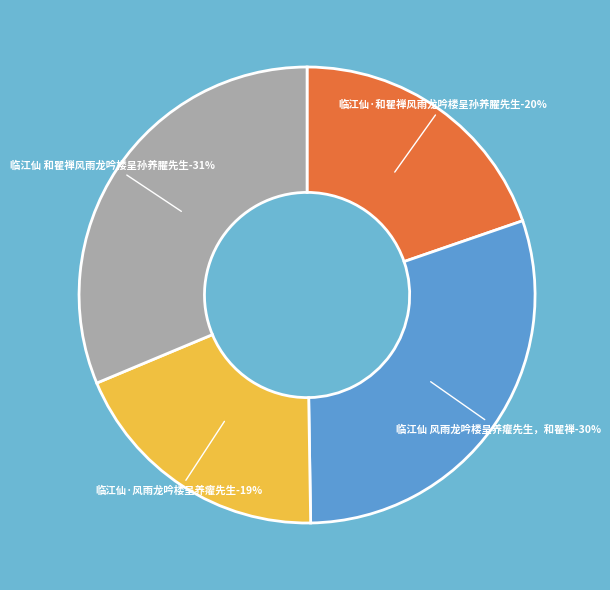

Is 临江仙 和瞿禅风雨龙吟楼呈孙养臞先生 the majority of the pie?

No